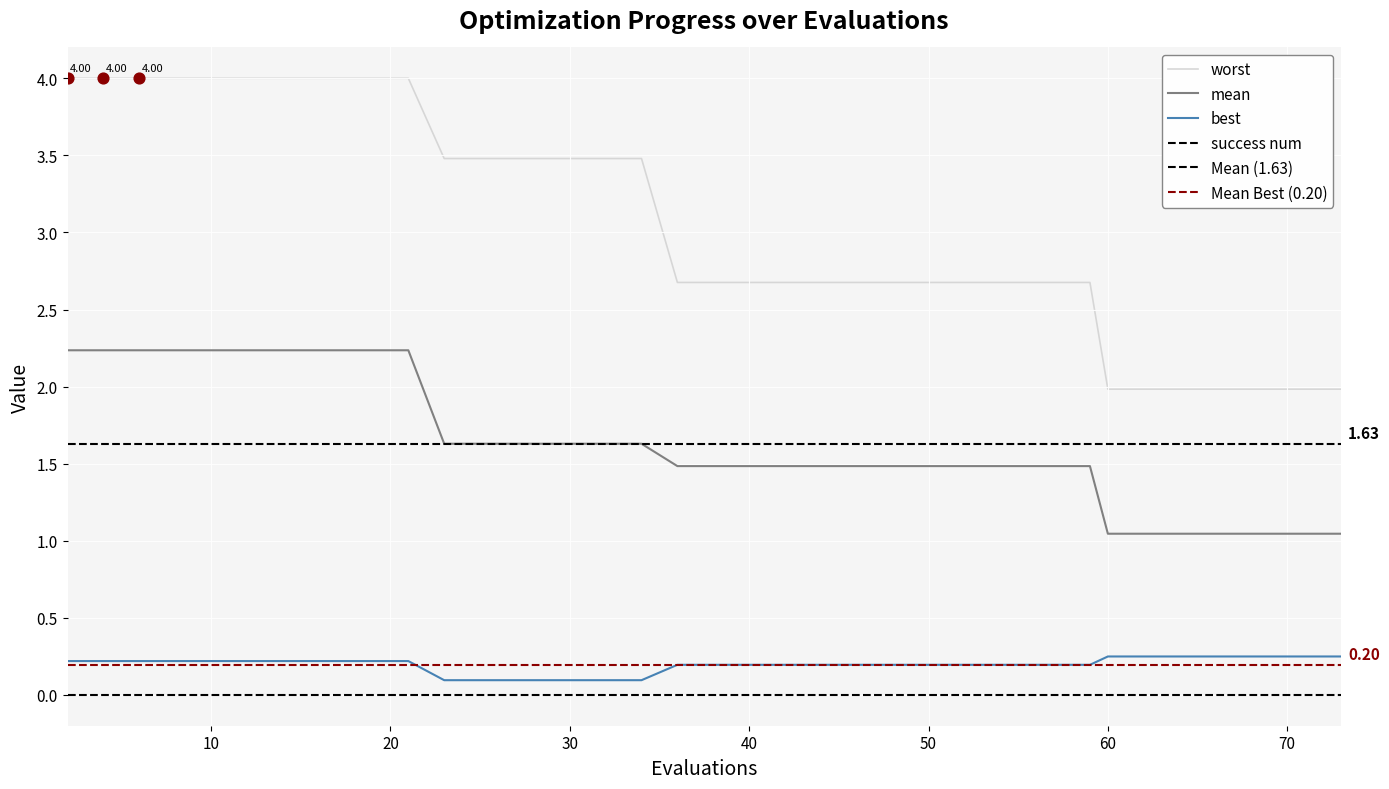

At how many categories does at least one series exceed 3?

18